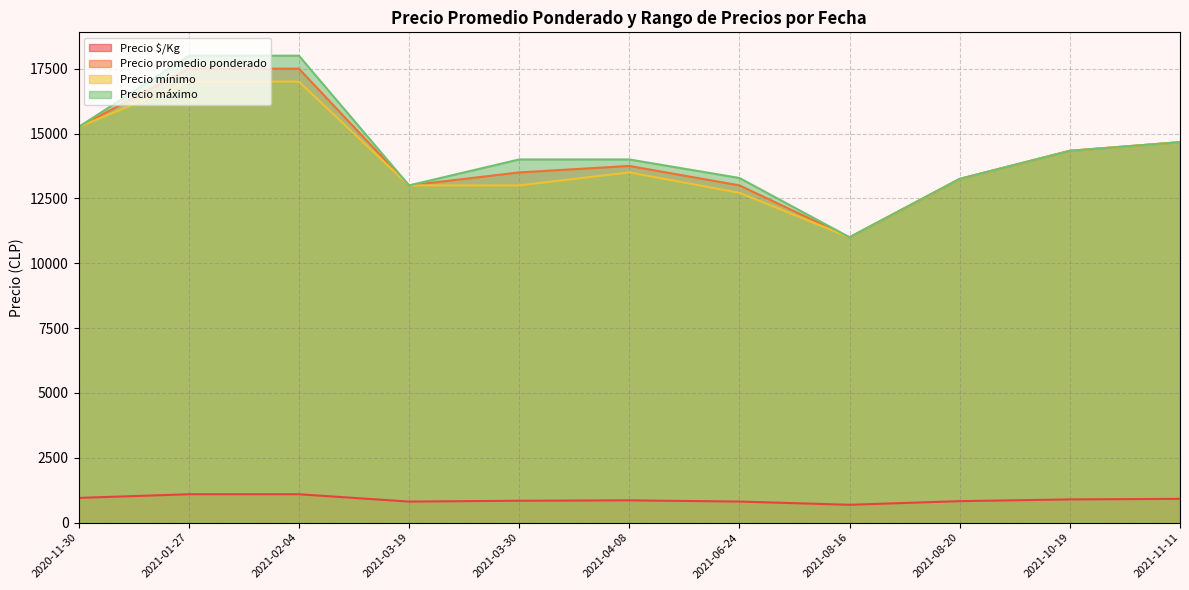

What is the difference between the maximum and minimum values in the Precio promedio ponderado series?

6500.0